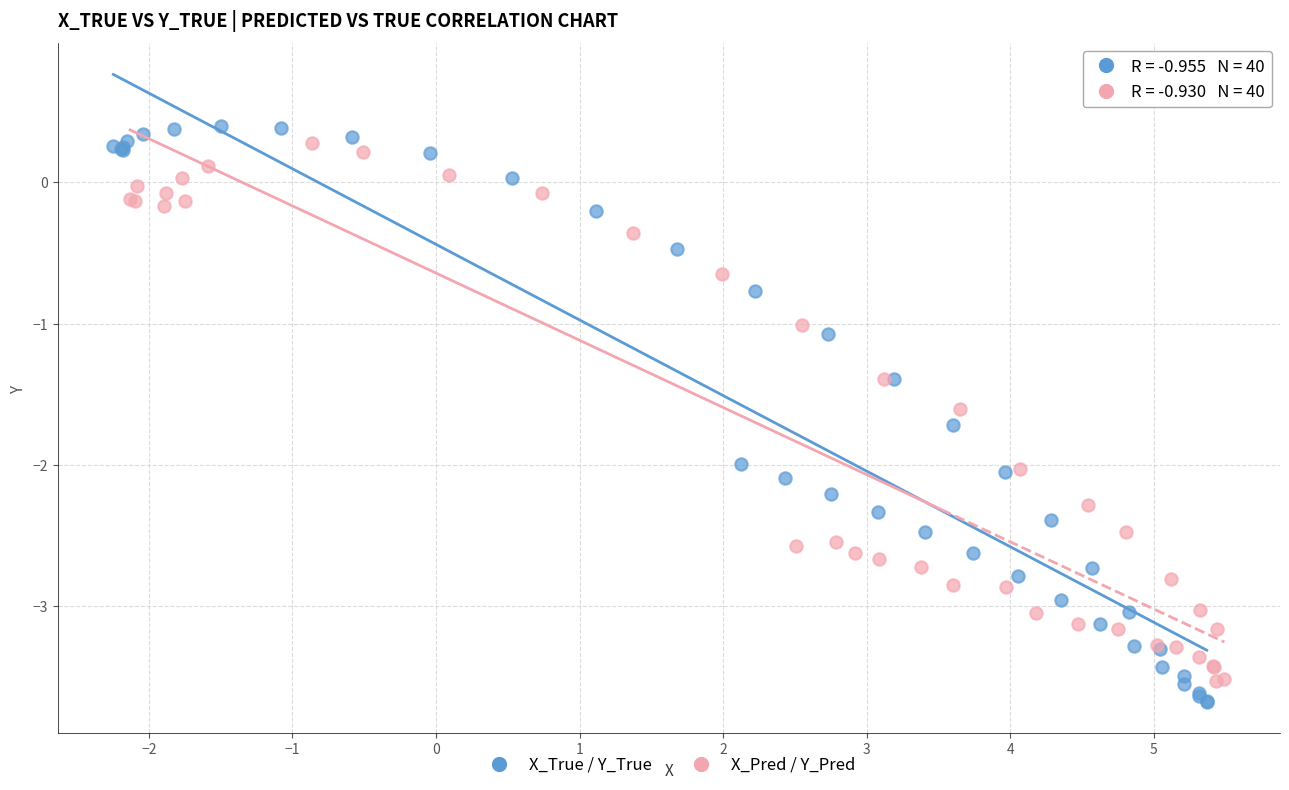

What are all the series names shown in the legend?

X_True / Y_True, X_Pred / Y_Pred